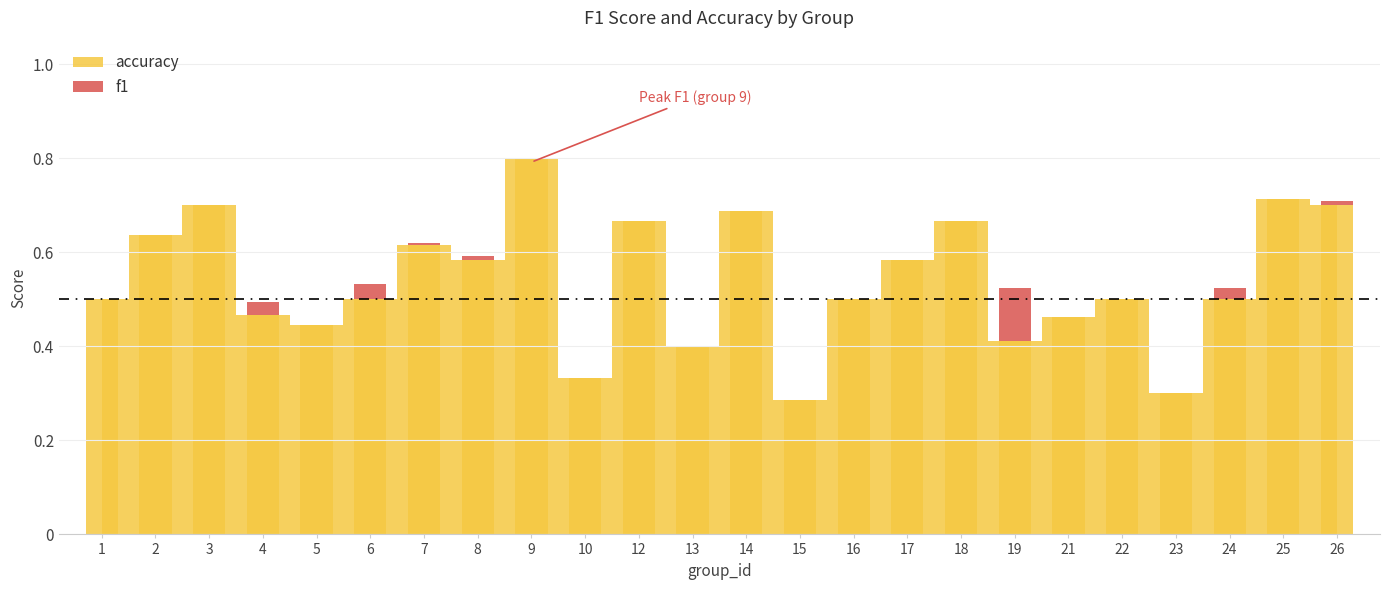

Does the chart contain any negative values?

No